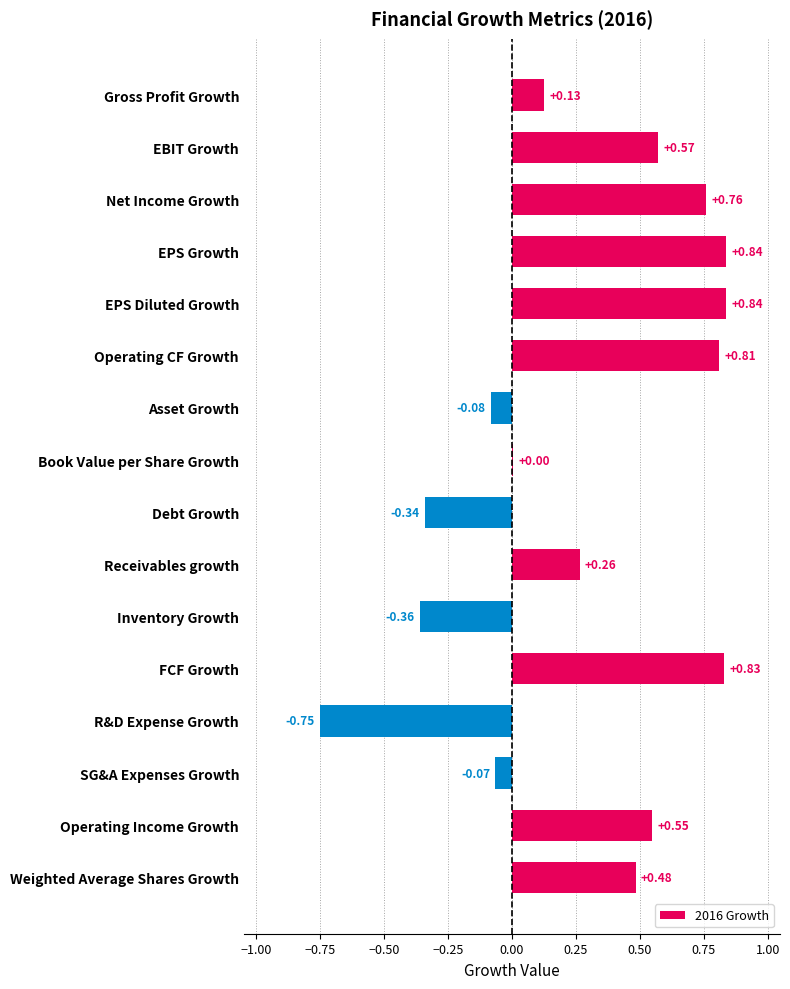

What is the sum of all values?

4.5